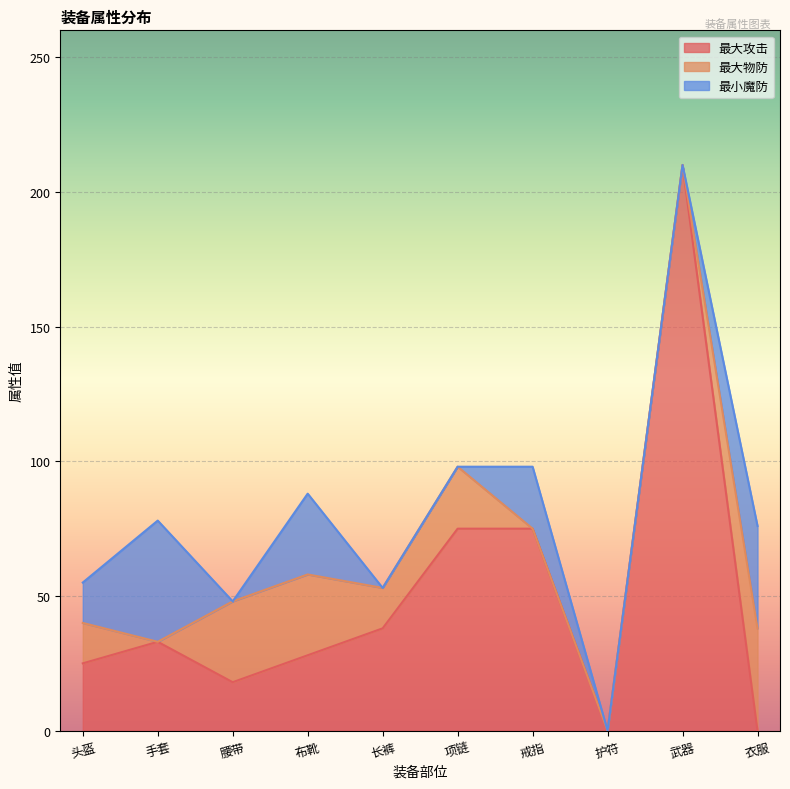

True or false: 最小魔防 has more than 1 interior local peaks.

True